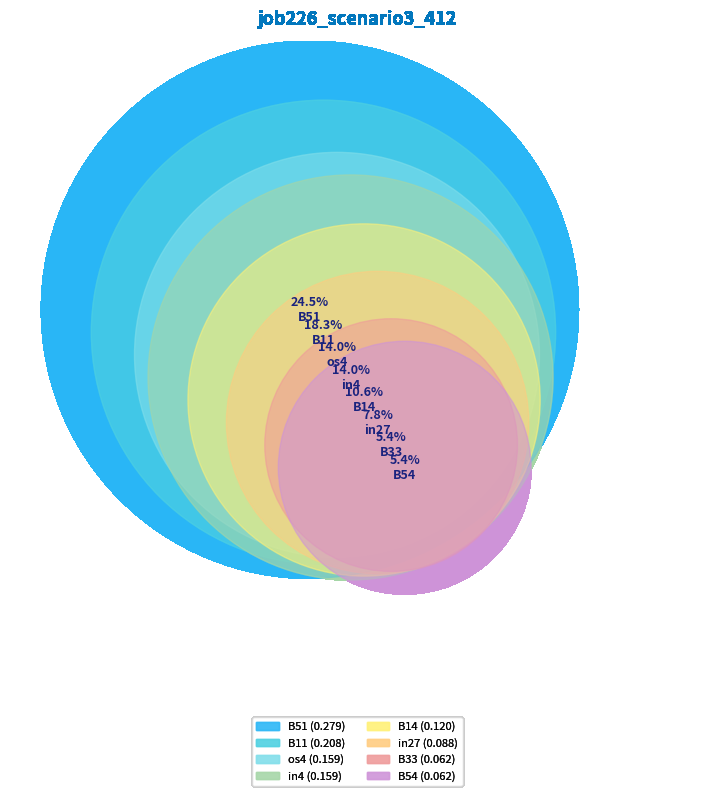

Rank the categories by value from highest to lowest.

B51, B11, os4, in4, B14, in27, B54, B33